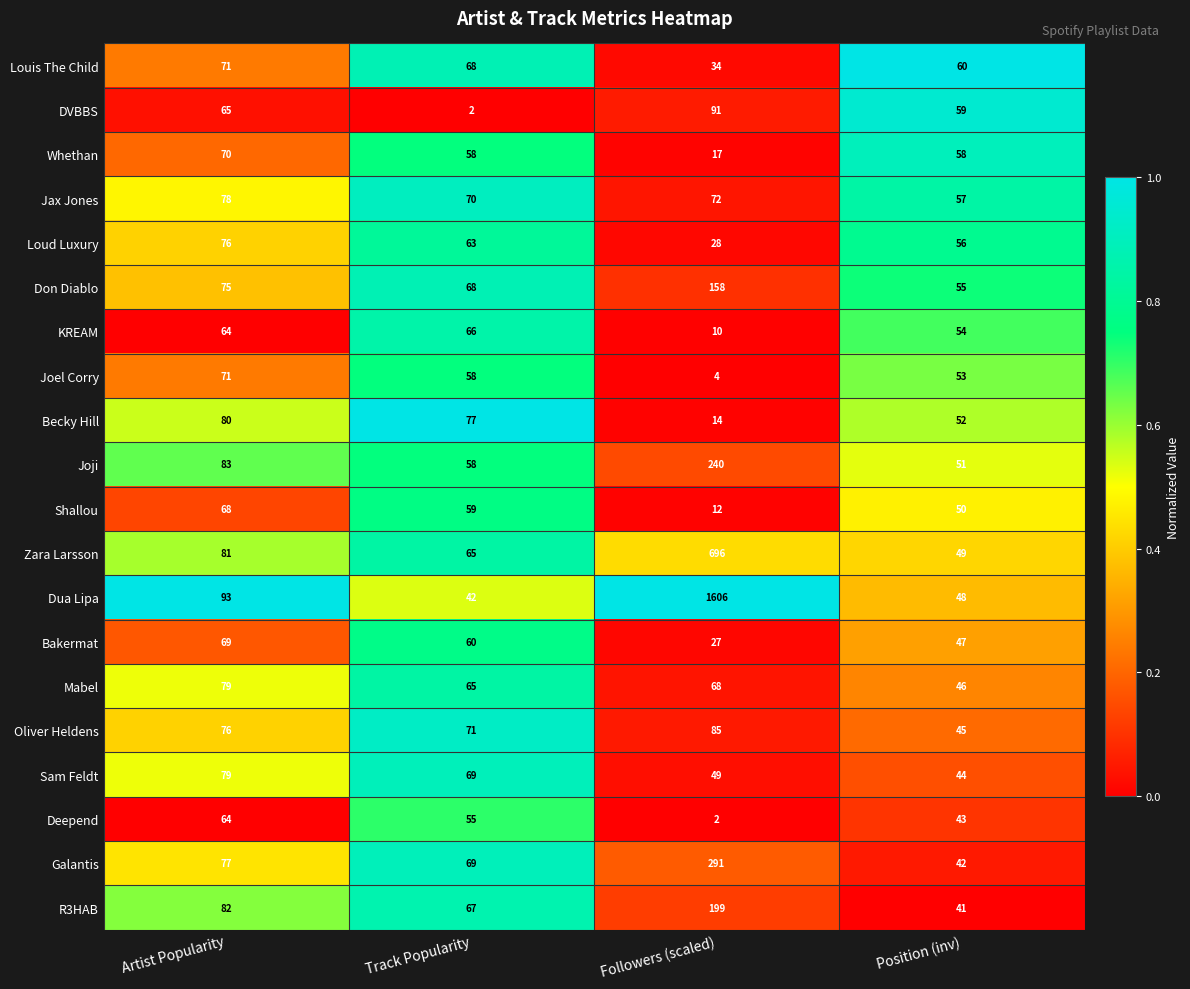

Which label corresponds to the largest value in the chart?

Followers (scaled)